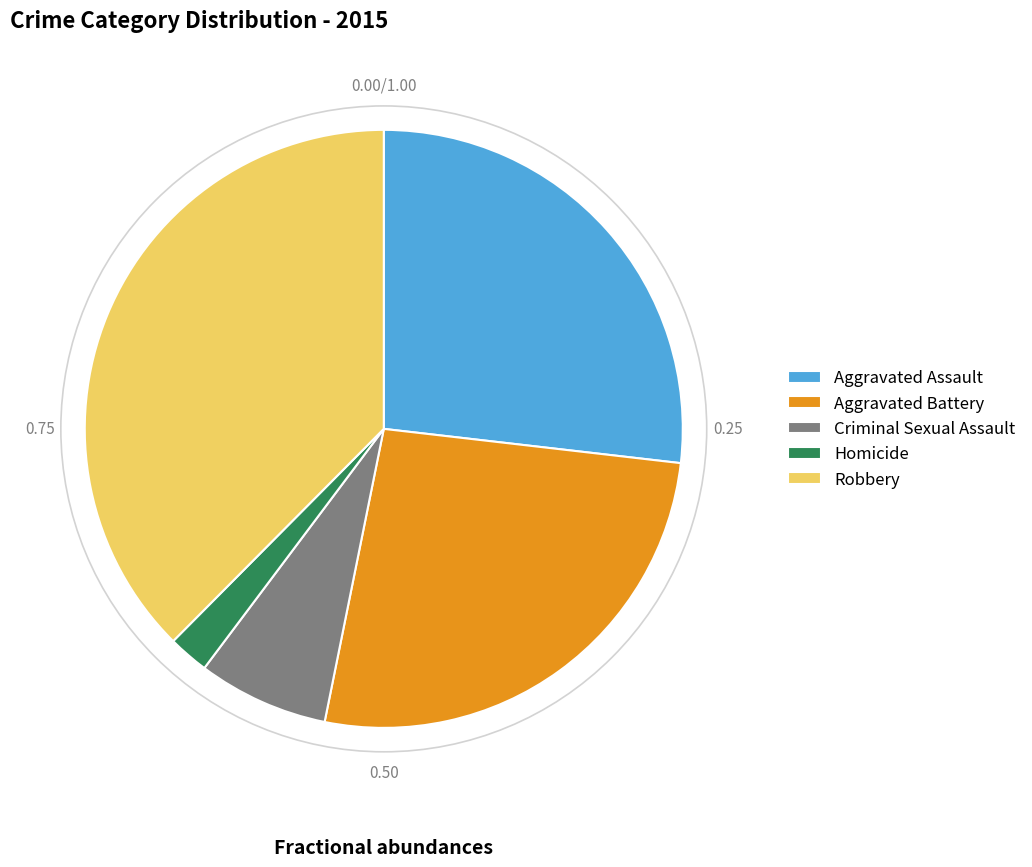

Does Criminal Sexual Assault account for over 50% of the chart?

No